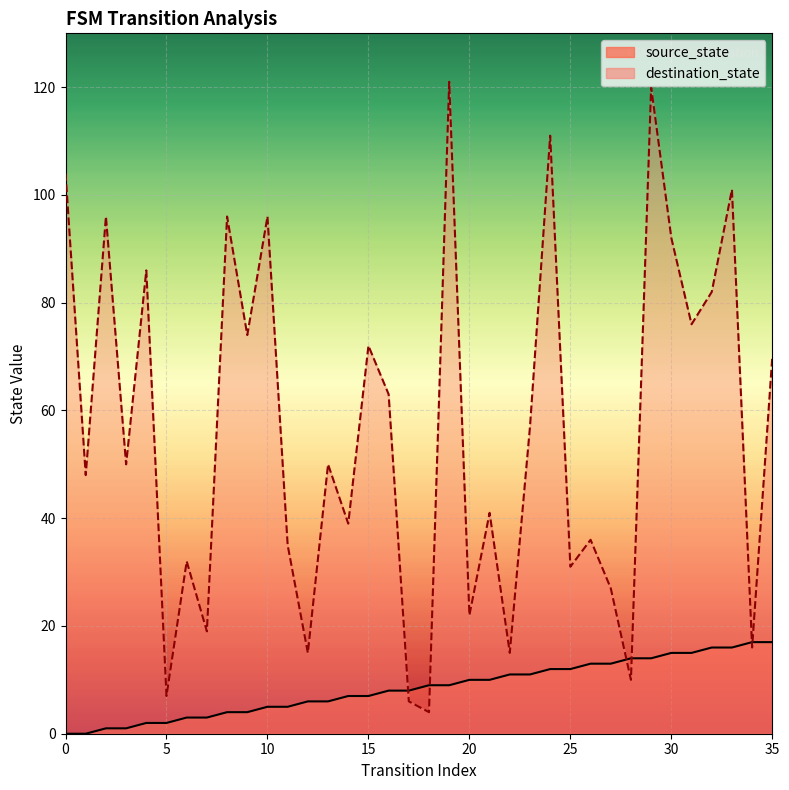

What is the highest value of the destination_state series?

121